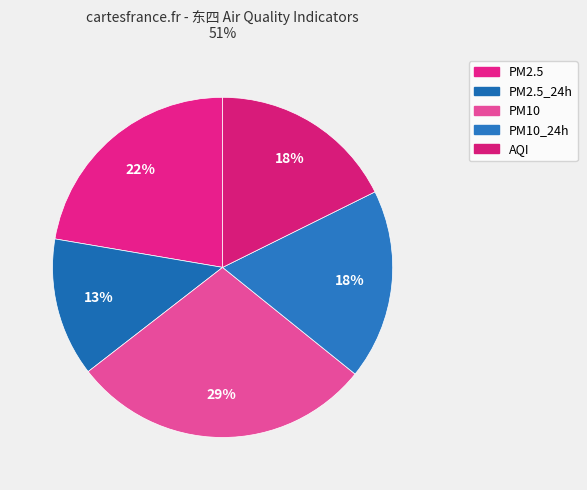

Which category has the smallest portion of the pie?

PM2.5_24h